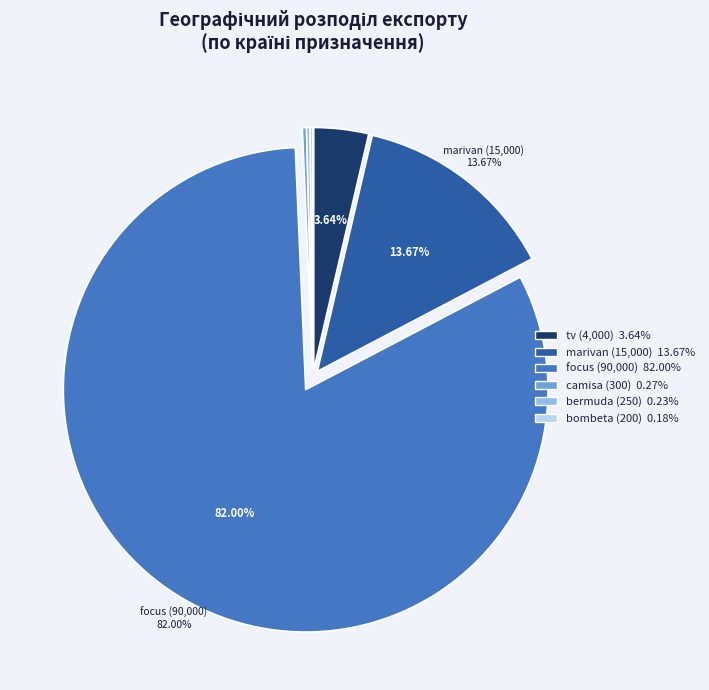

Does any single category account for the majority?

Yes